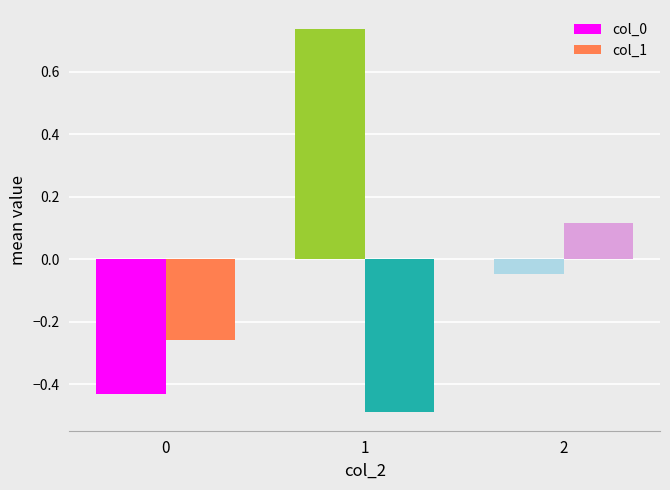

What is the difference between the highest and lowest values at 2?

0.2